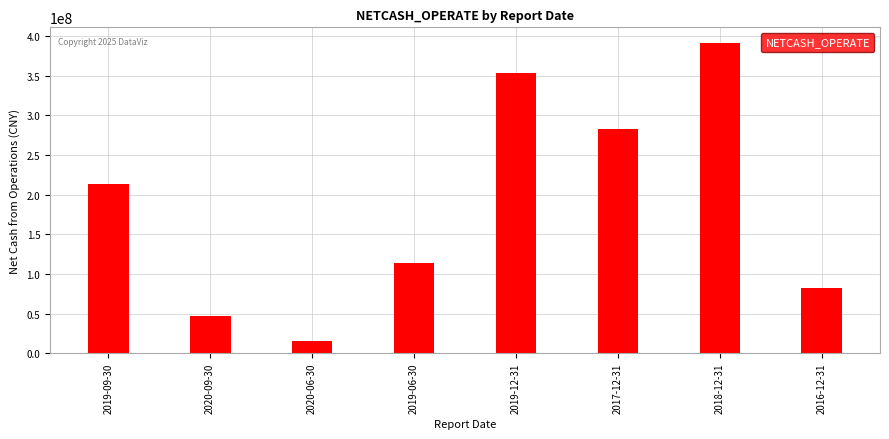

Which label corresponds to the smallest value in the chart?

2020-06-30